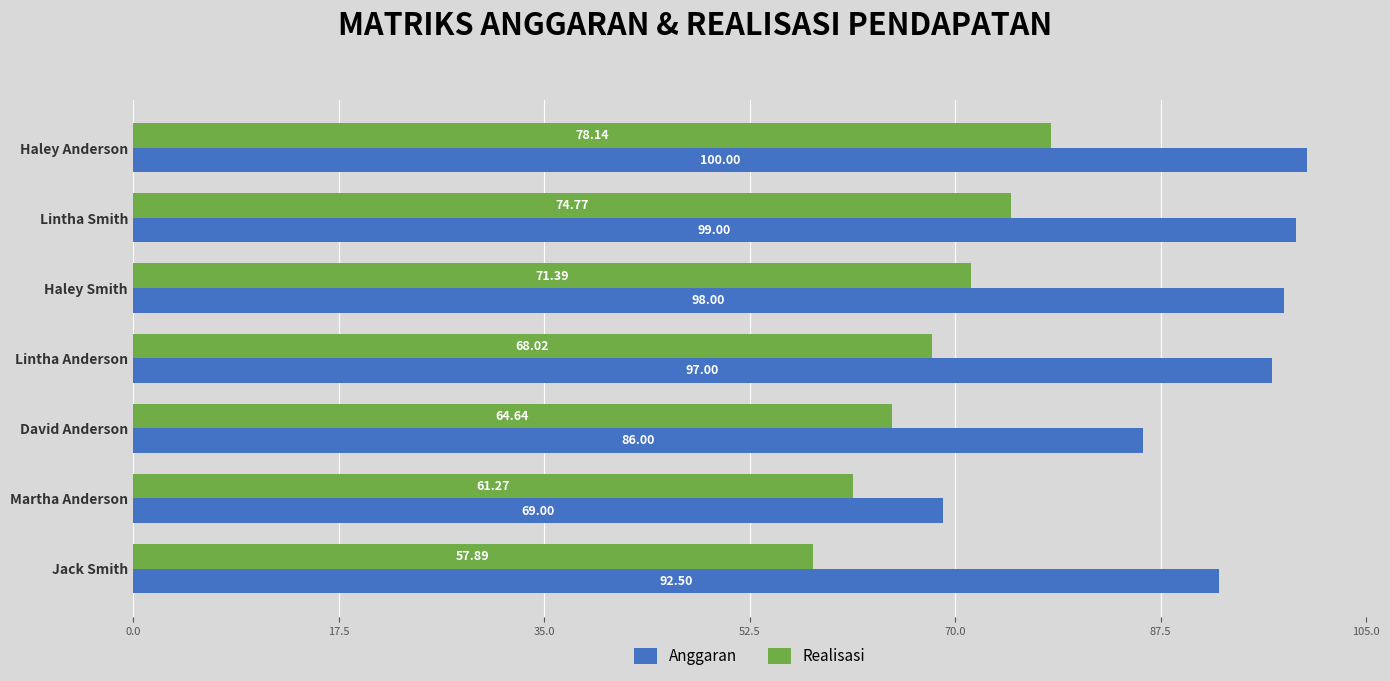

What is the sum of the Anggaran values at Haley Anderson and Martha Anderson?

169.0